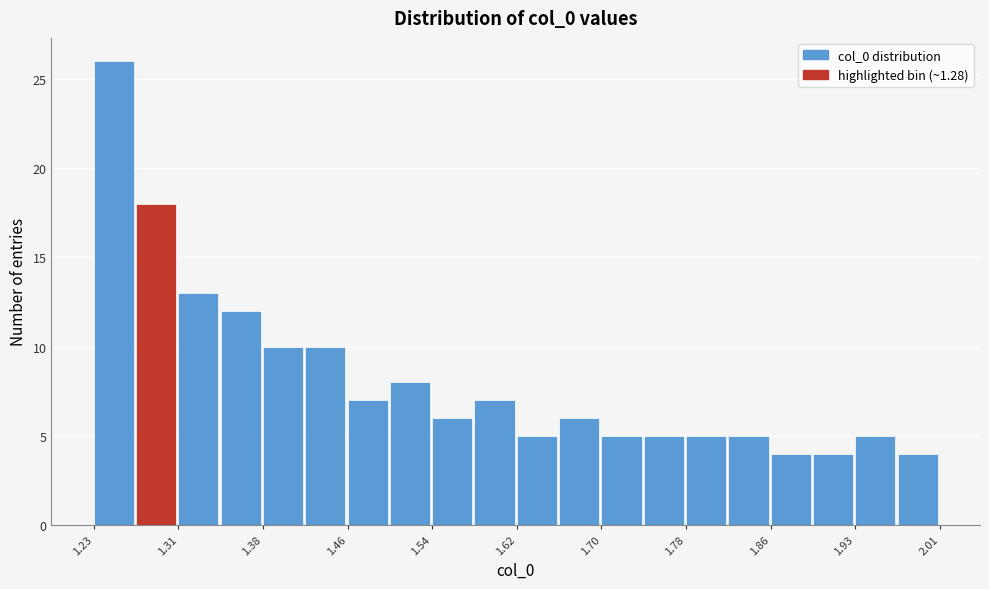

Around what value on the x-axis is the tallest bar? Give the approximate position of its centre, as read against the axis.

1.25